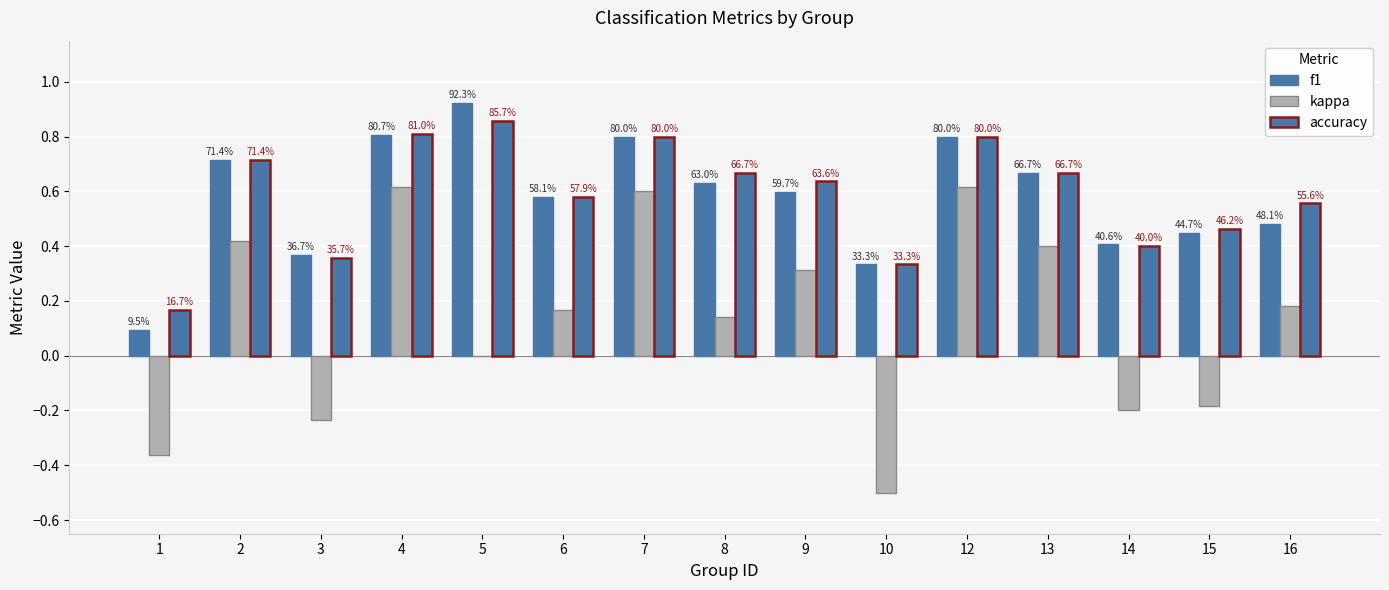

Are the bars horizontal?

No